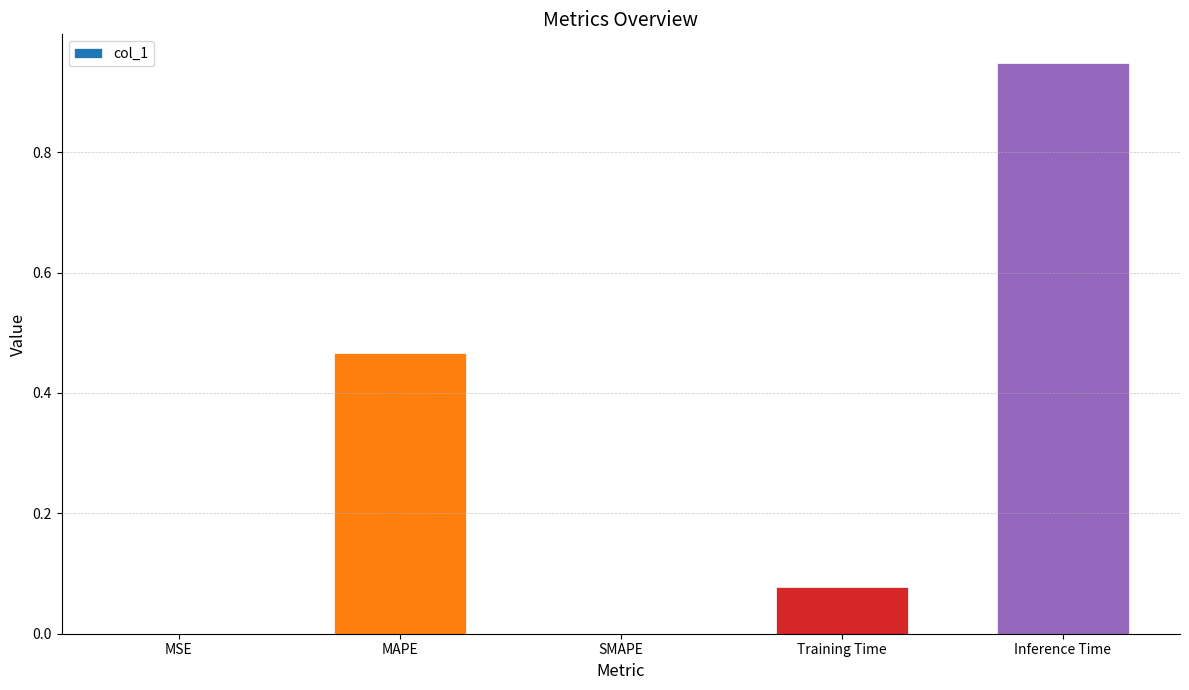

The chart shows a value of 0.0 at SMAPE. True or false?

True